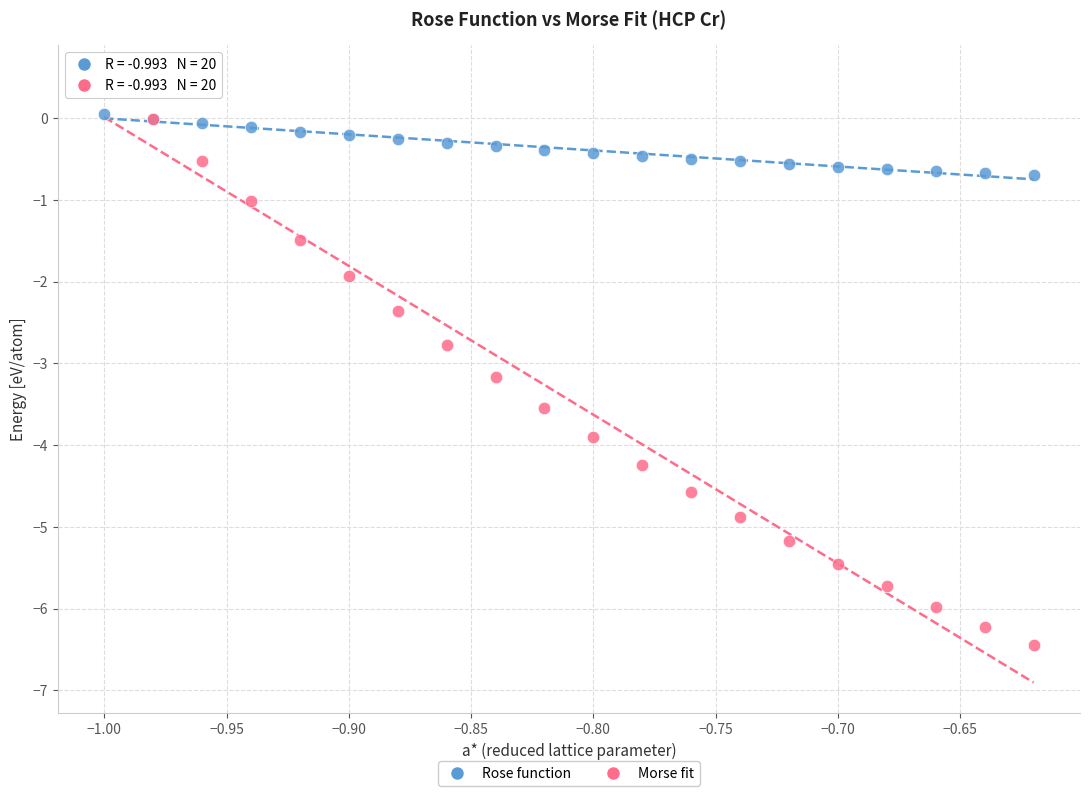

Which series has the largest Y range (max minus min)?

Morse fit